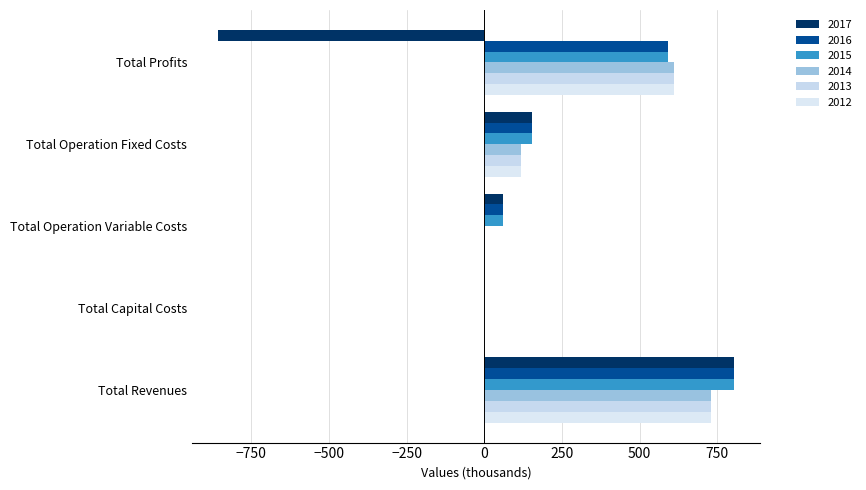

How many data points in 2012 are above 118?

3